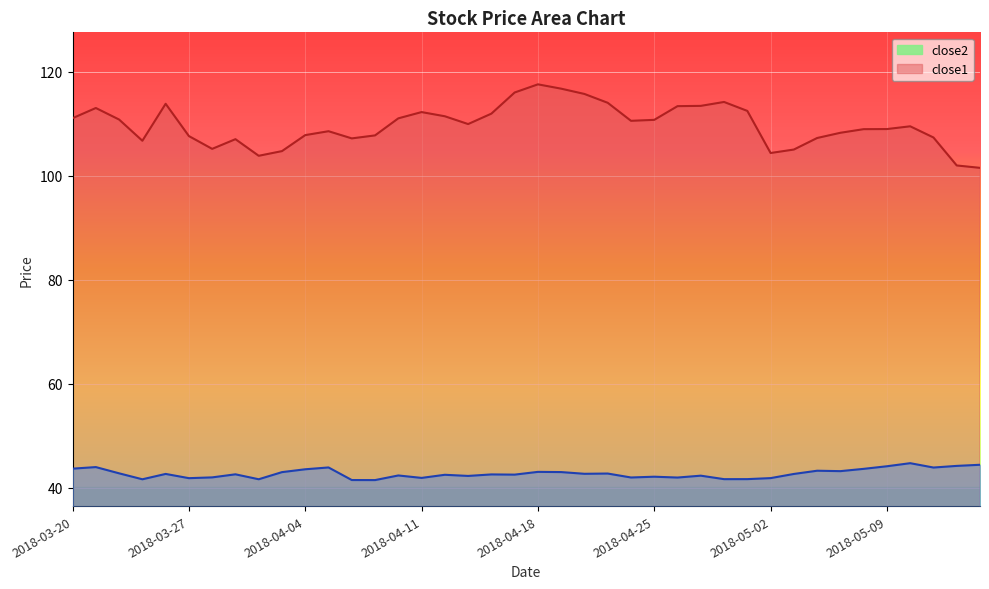

True or false: close1 and close2 intersect in this chart.

False